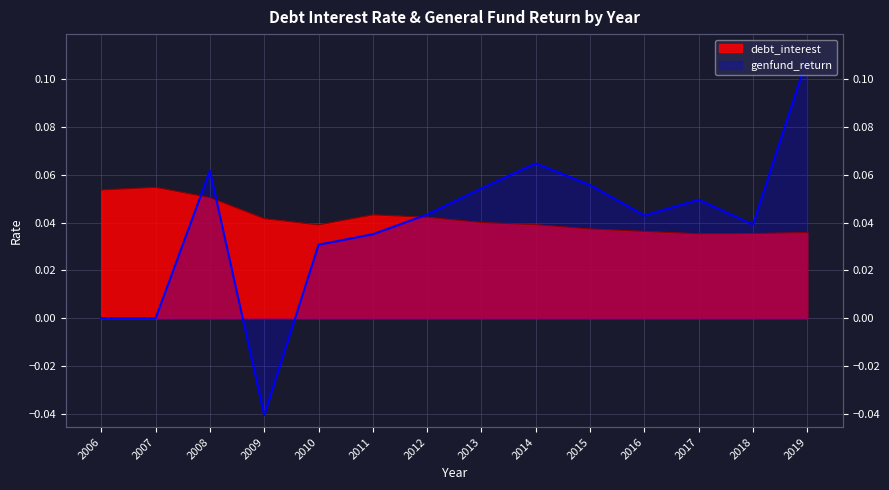

Which has a higher value, 2014 or 2010?

2014